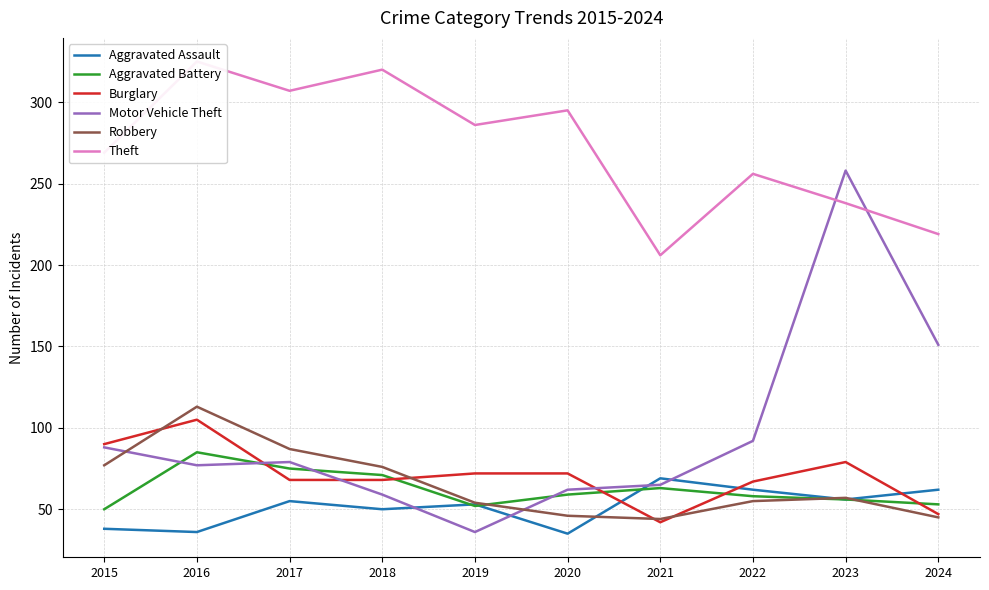

Reading left to right, what are all the values shown in this chart?

Aggravated Assault: 38	36	55	50	53	35	69	62	56	62
Aggravated Battery: 50	85	75	71	52	59	63	58	56	53
Burglary: 90	105	68	68	72	72	42	67	79	47
Motor Vehicle Theft: 88	77	79	59	36	62	65	92	258	151
Robbery: 77	113	87	76	54	46	44	55	57	45
Theft: 269	325	307	320	286	295	206	256	238	219